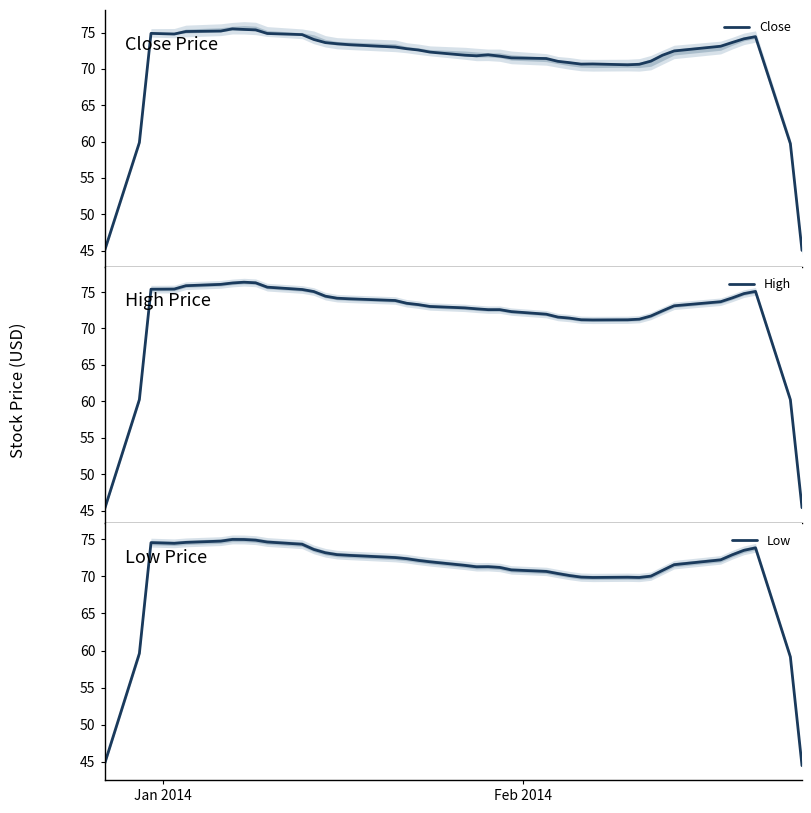

What is the minimum value for High?

45.2